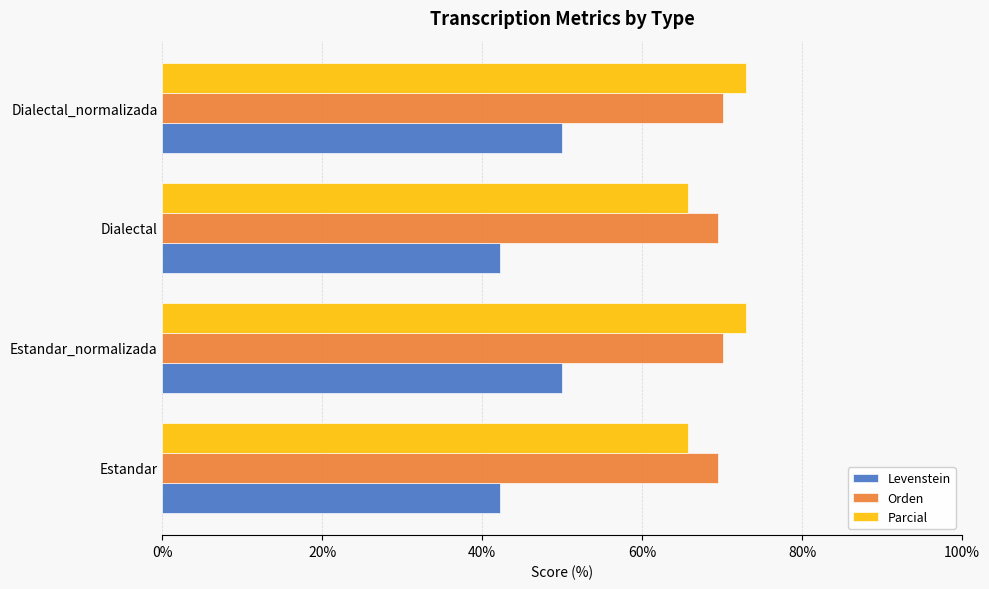

Read the Parcial value at Estandar_normalizada.

73.0